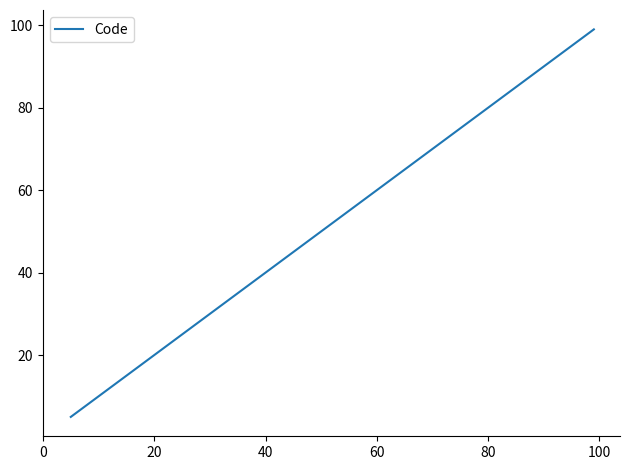

Reading left to right, extract all data points from this chart.

5	7	51	61	62	63	64	65	71	94	96	98	99